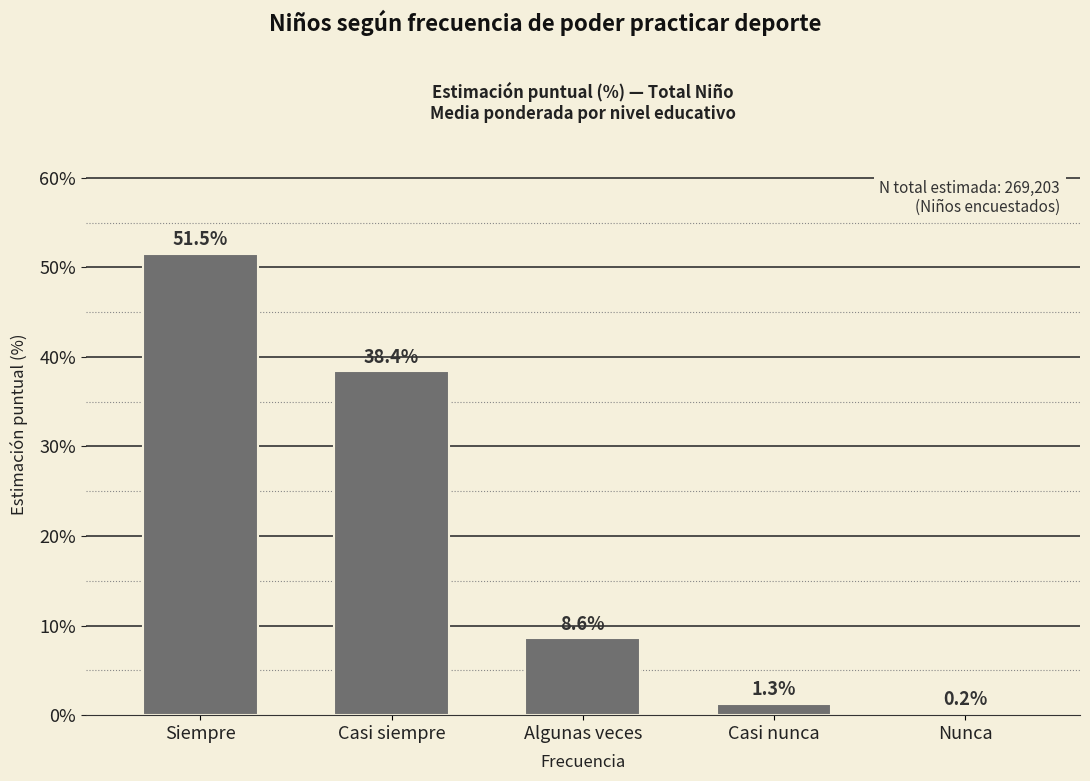

Reading left to right, what are all the values shown in this chart?

51.5	38.4	8.6	1.3	0.2